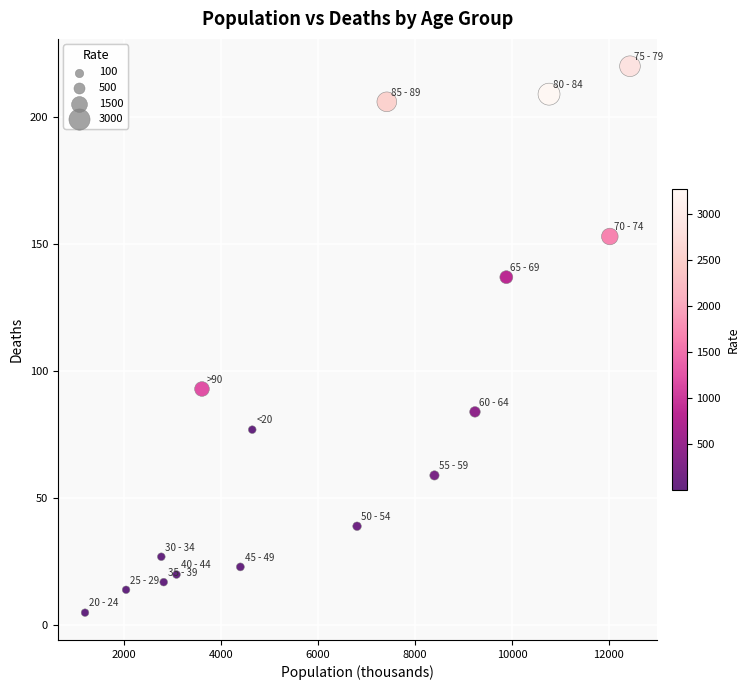

What Y value in the scatter plot is closest to 112?

93